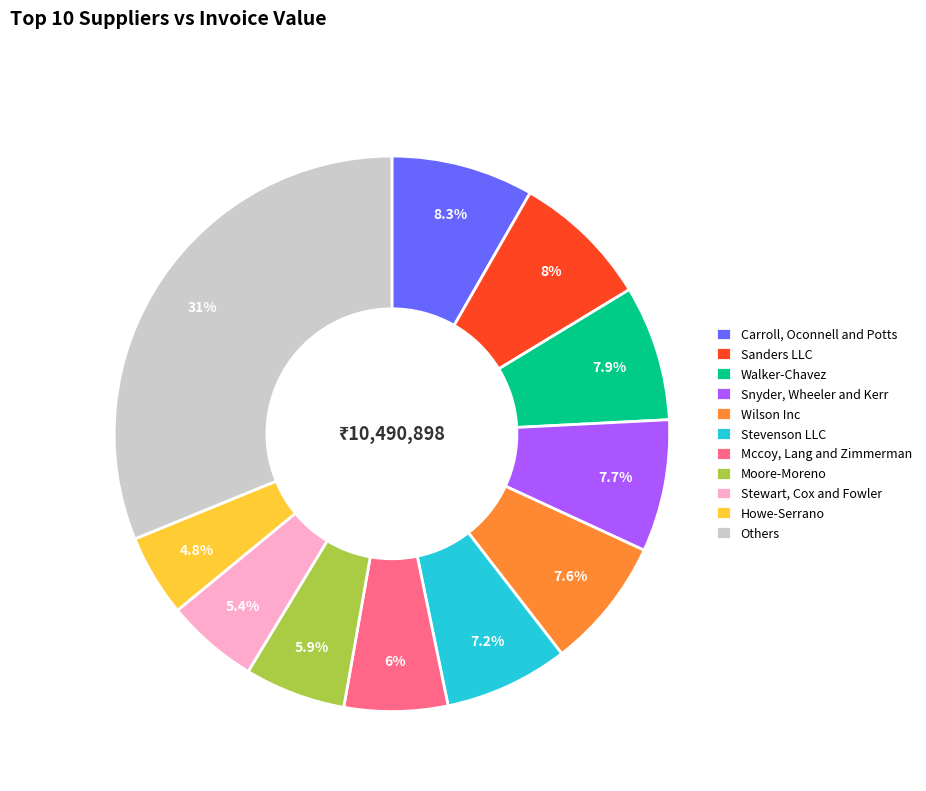

Do Mccoy, Lang and Zimmerman and Howe-Serrano together represent more than half of the pie?

No